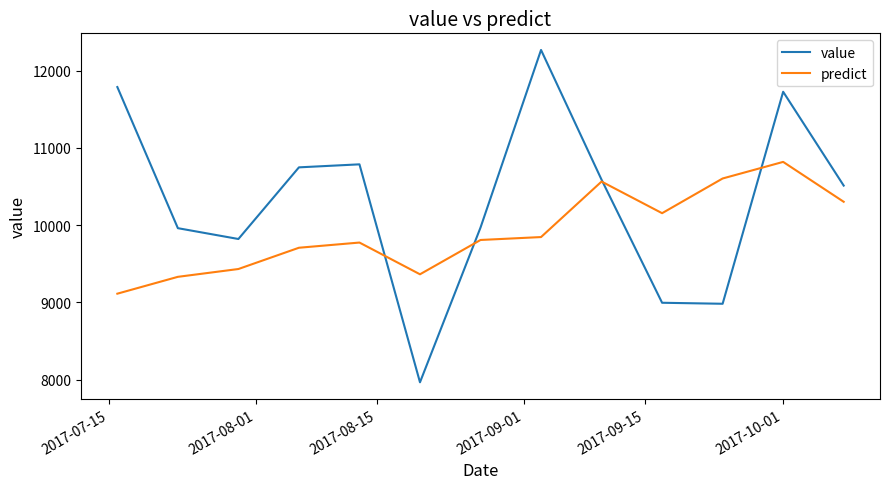

What is the highest value of the value series?

12266.0